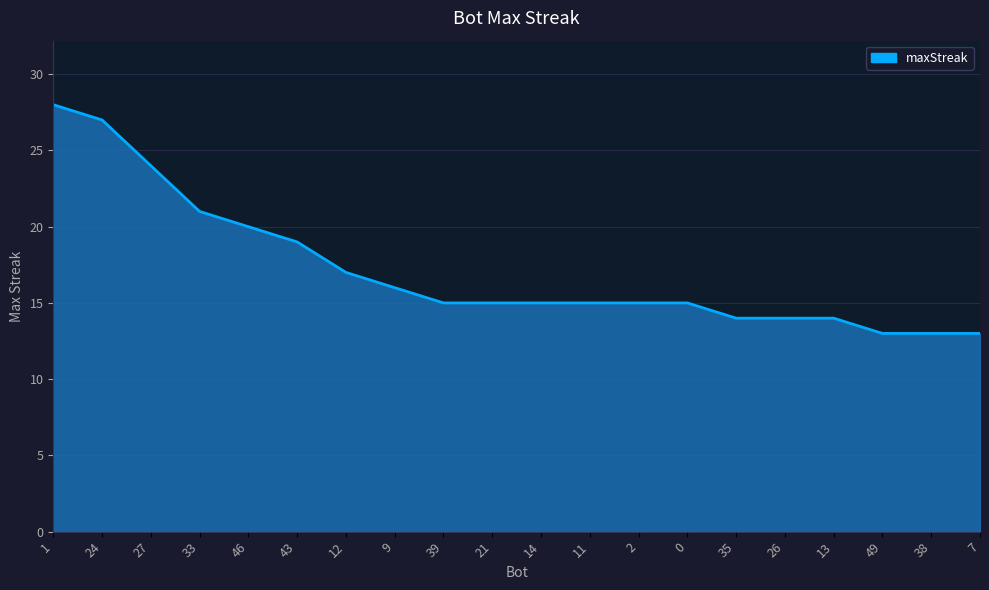

What is the minimum value shown in the chart?

13